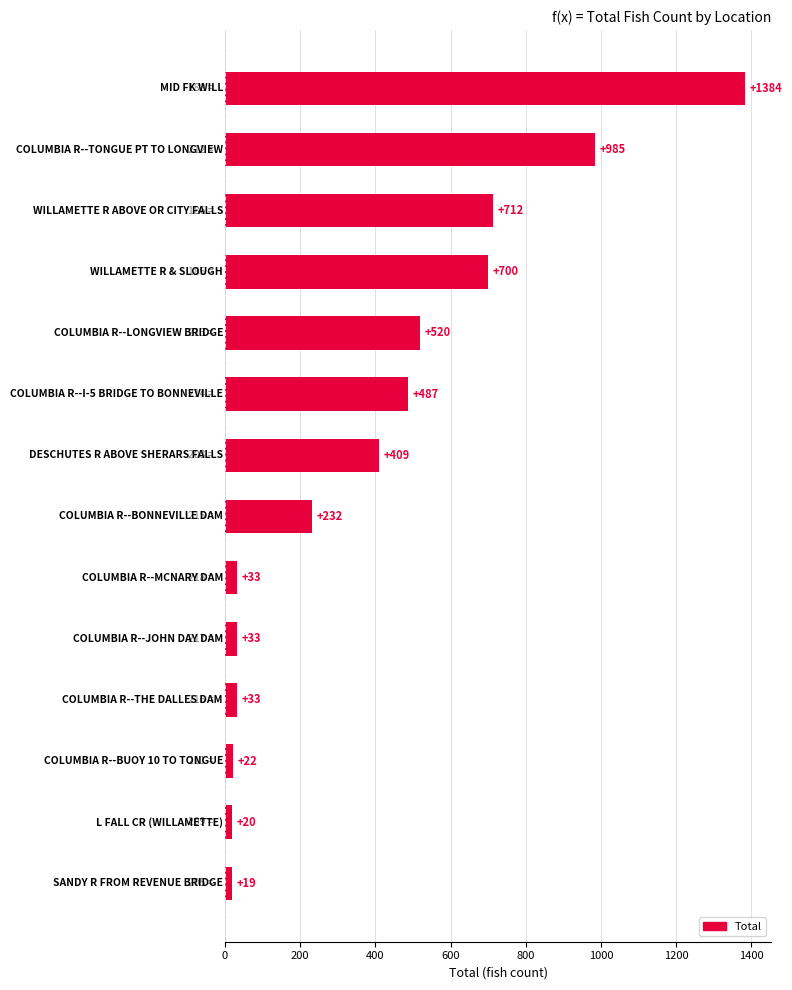

How many data points are less than 409?

7